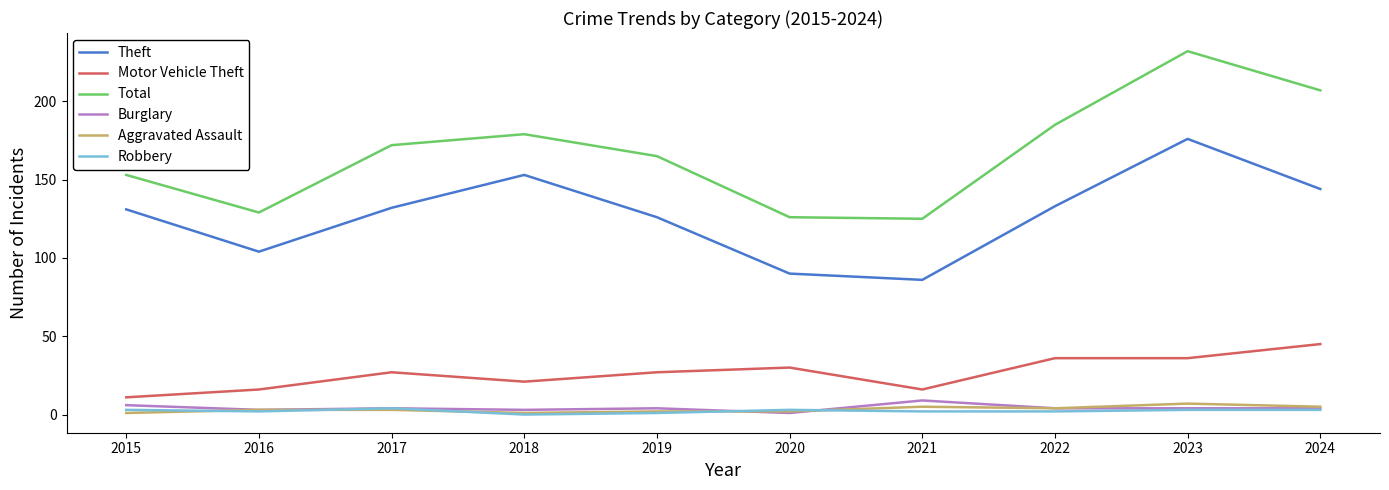

What is the approximate value of Robbery at 2020?

3